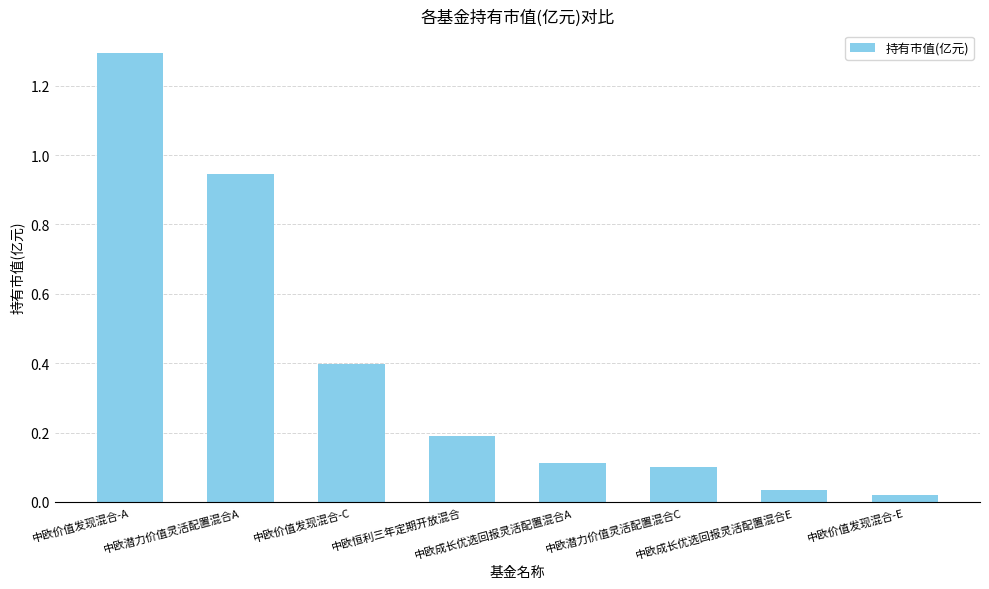

What is the difference between the values at 中欧潜力价值灵活配置混合A and 中欧价值发现混合-A?

0.3